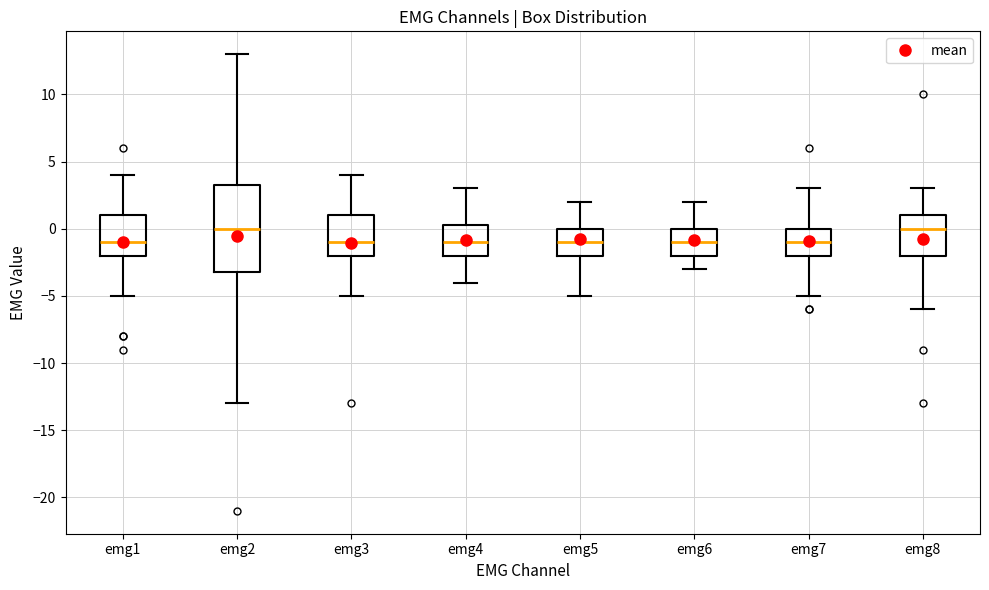

Reading left to right, read every box against the y-axis: the position of its median line, the range the box covers, and the ends of its whiskers. The values are not printed on the chart, so give them approximately, as read against the axis.

emg1: median -1.0, box -2.0 to 1.0, whiskers -5.0 to 4.0
emg2: median 0.0, box -3.0 to 3.5, whiskers -13.0 to 13.0
emg3: median -1.0, box -2.0 to 1.0, whiskers -5.0 to 4.0
emg4: median -1.0, box -2.0 to 0.5, whiskers -4.0 to 3.0
emg5: median -1.0, box -2.0 to 0.0, whiskers -5.0 to 2.0
emg6: median -1.0, box -2.0 to 0.0, whiskers -3.0 to 2.0
emg7: median -1.0, box -2.0 to 0.0, whiskers -5.0 to 3.0
emg8: median 0.0, box -2.0 to 1.0, whiskers -6.0 to 3.0